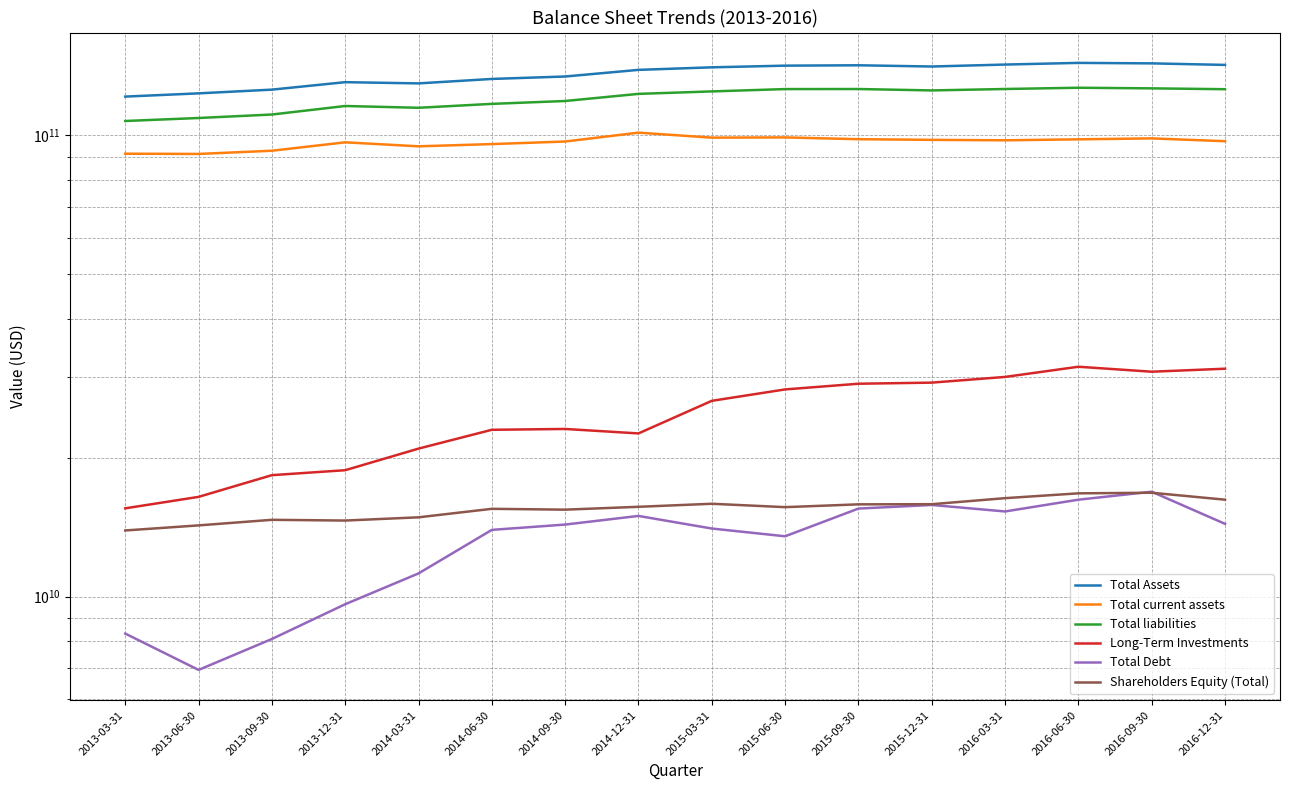

Is the value of Shareholders Equity (Total) at 2015-12-31 greater than the value of Total Assets at 2015-09-30?

No